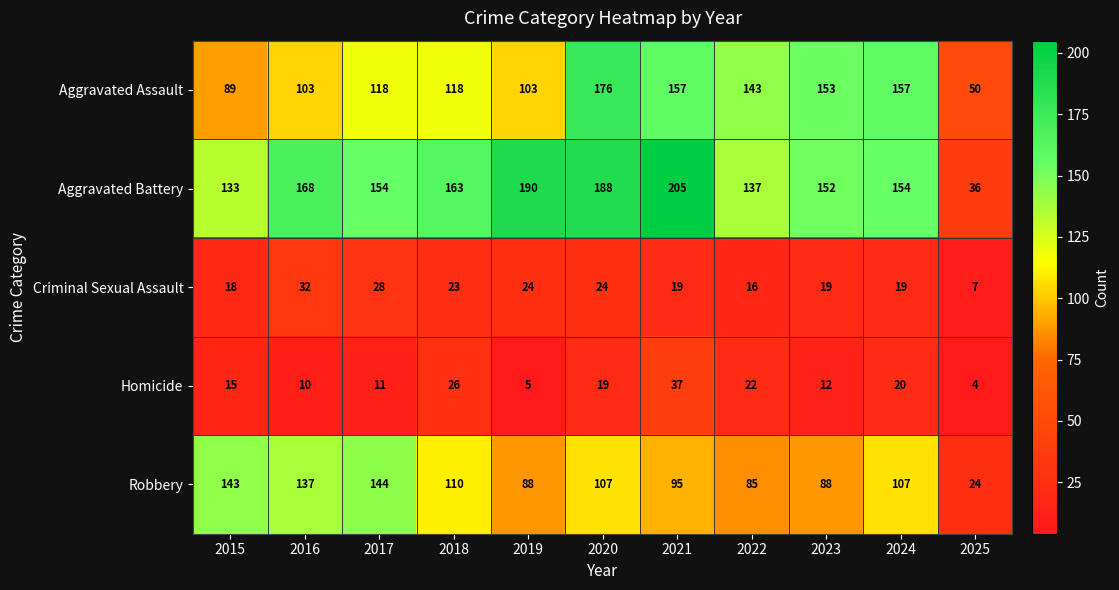

At how many categories does at least one series exceed 47?

11